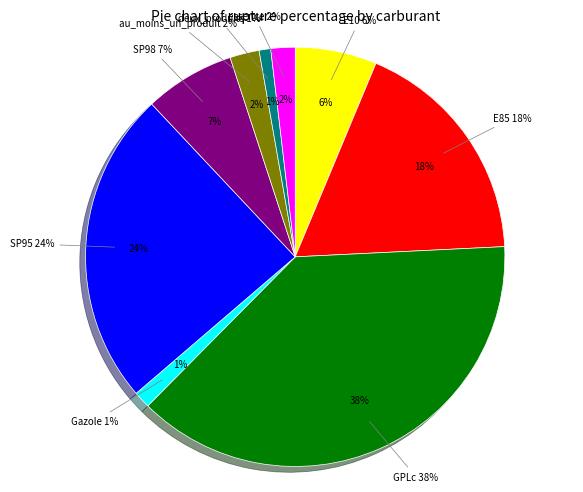

What is the change in value from SP98 to au_moins_un_produit?

-5.7